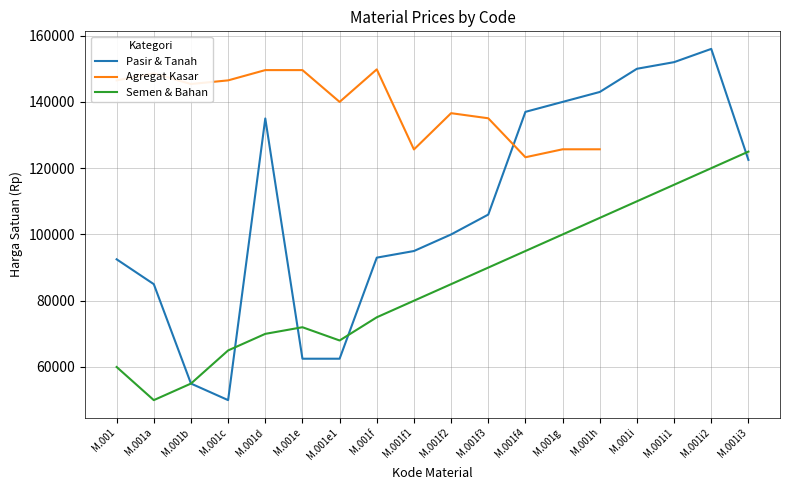

At which label does Agregat Kasar reach its peak?

M.001f